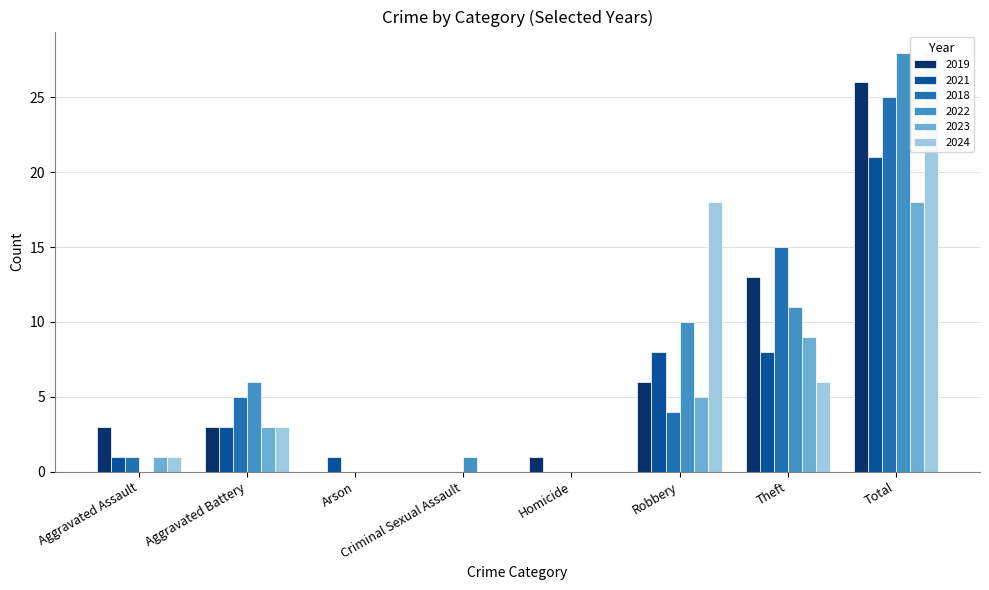

What is the sum of all 2021 values?

42